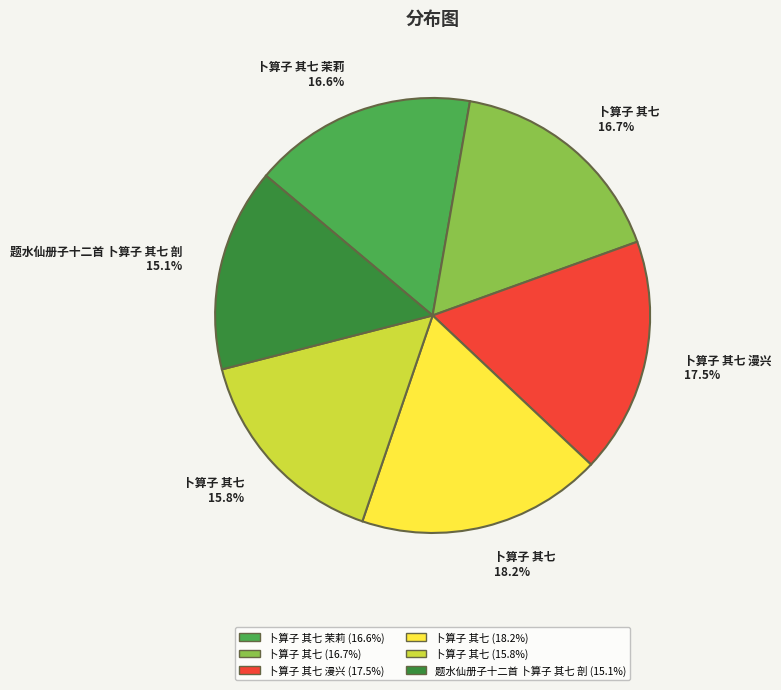

Does any single category account for the majority?

No